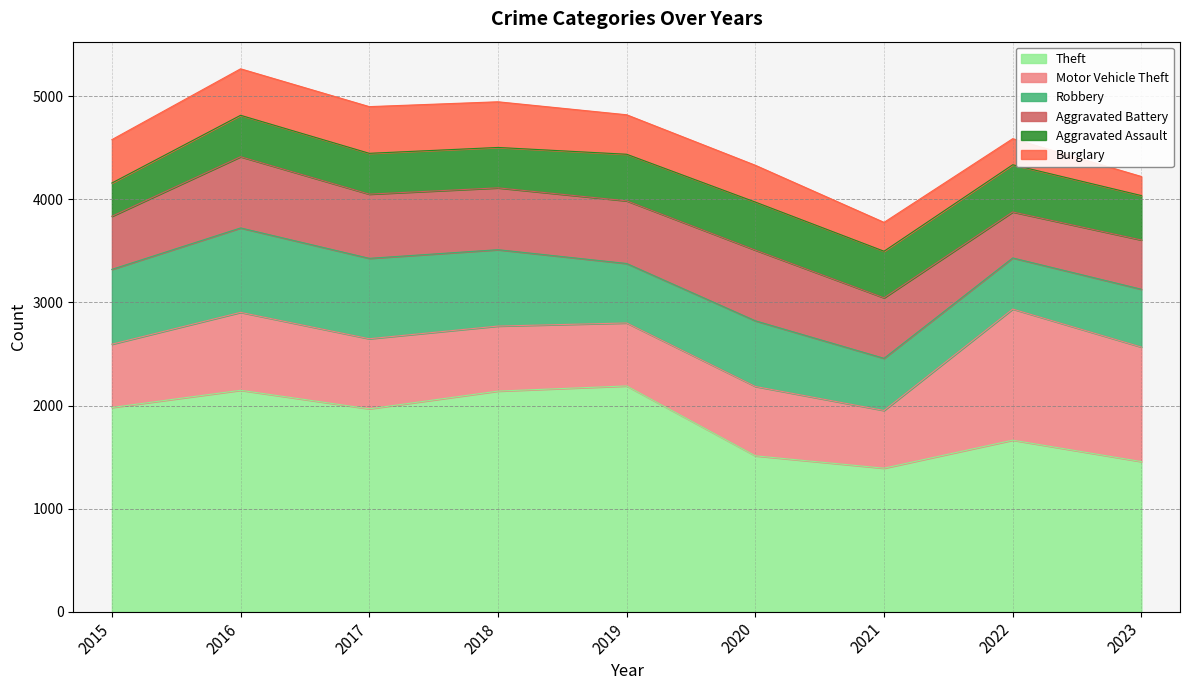

At 2021, list the series in order from largest to smallest.

Theft, Aggravated Battery, Motor Vehicle Theft, Robbery, Aggravated Assault, Burglary